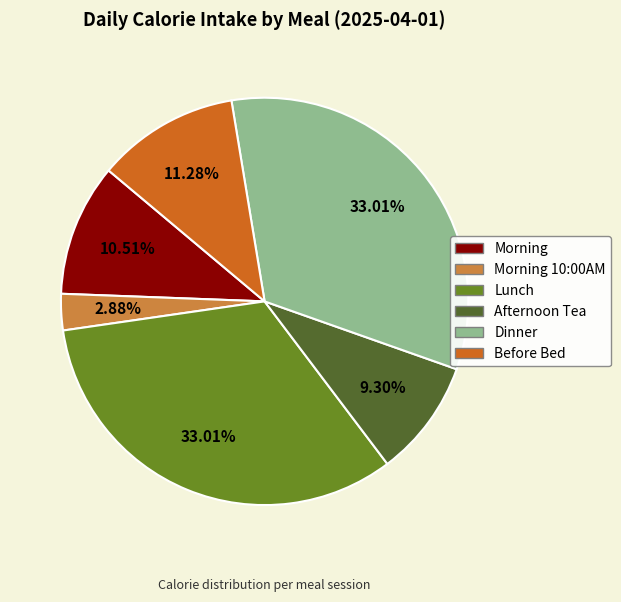

How many slices are in this pie chart?

6